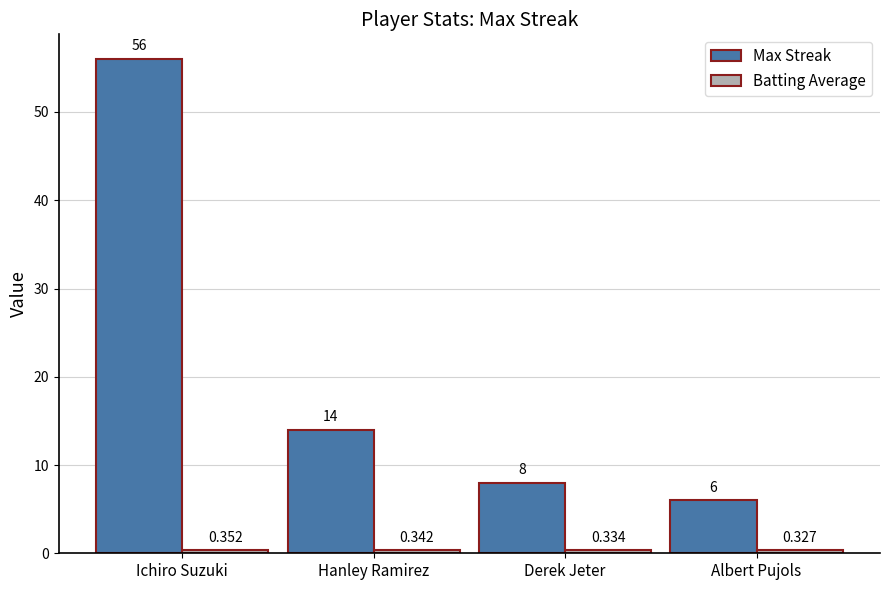

At which label is Max Streak closest to 31?

Hanley Ramirez